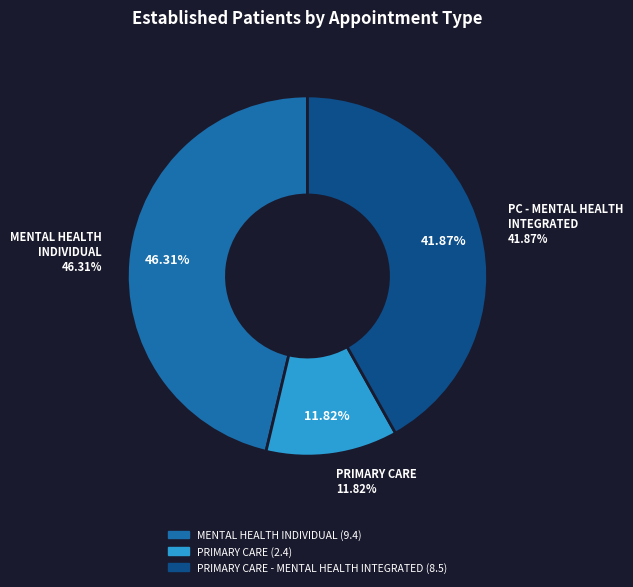

What percentage is the PRIMARY CARE slice, to the nearest percent?

12%